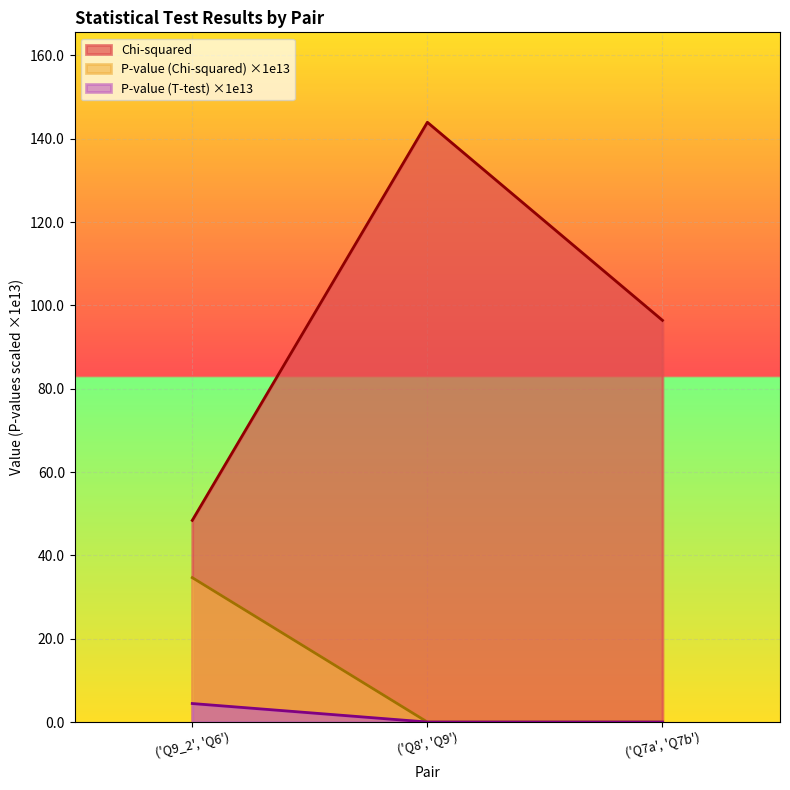

What is the sum of the Chi-squared values at ('Q7a', 'Q7b') and ('Q9_2', 'Q6')?

144.8